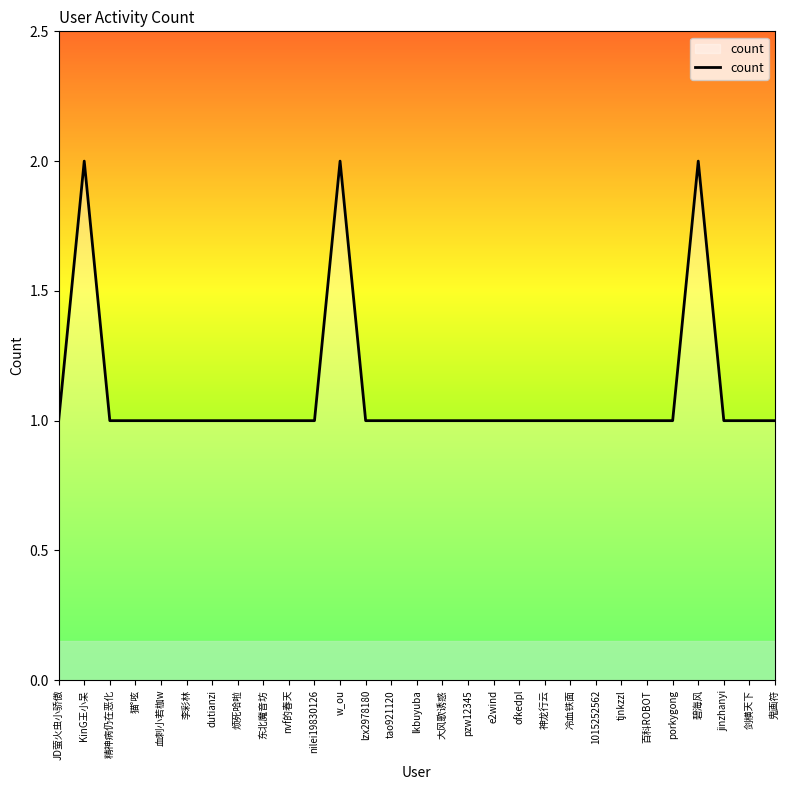

What is the maximum value shown in the chart?

2